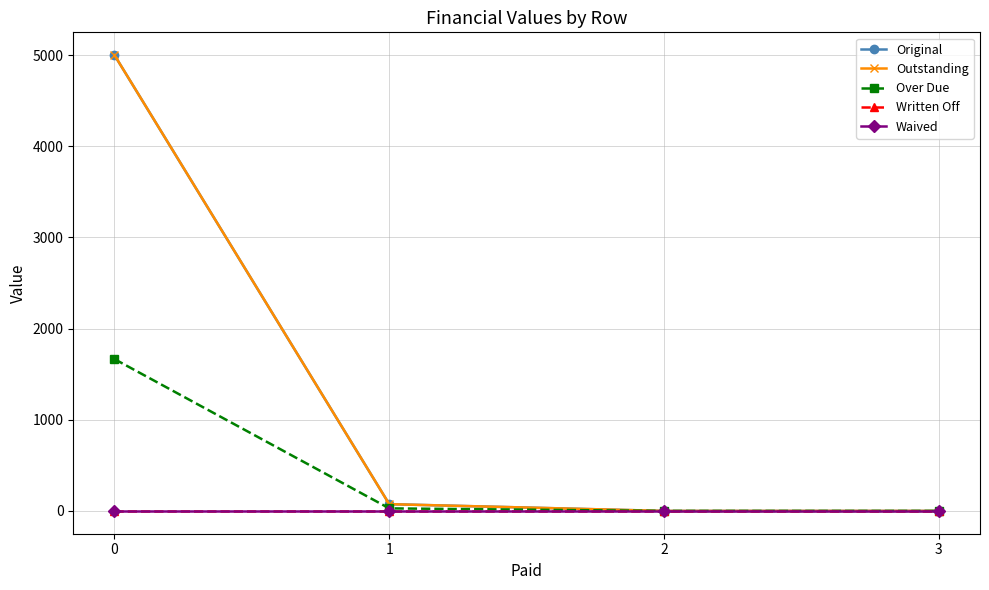

True or false: Original and Written Off cross at least once.

False